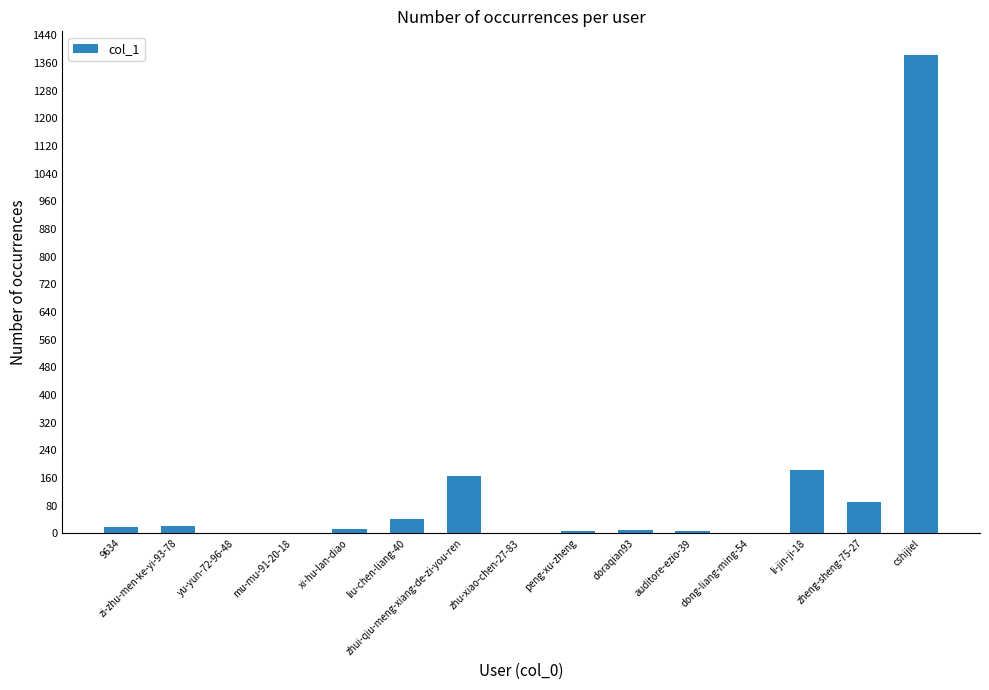

Count the number of categories in the chart.

15